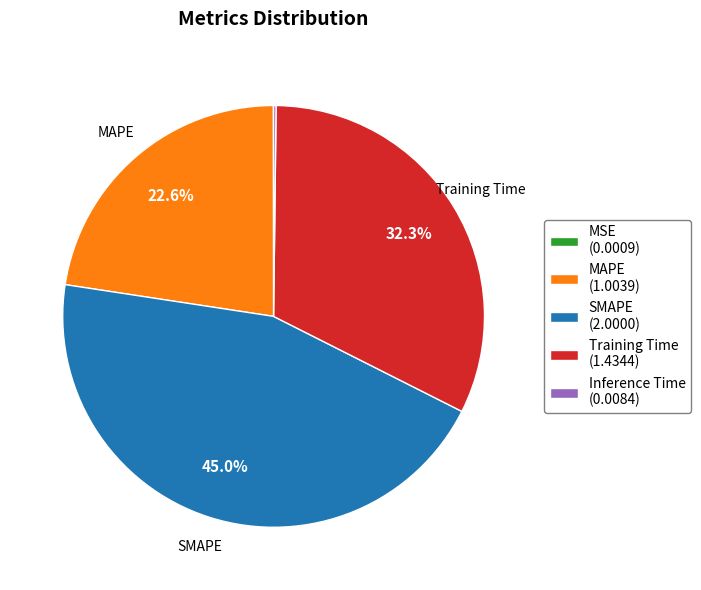

To the nearest percent, what is the average slice percentage?

20%